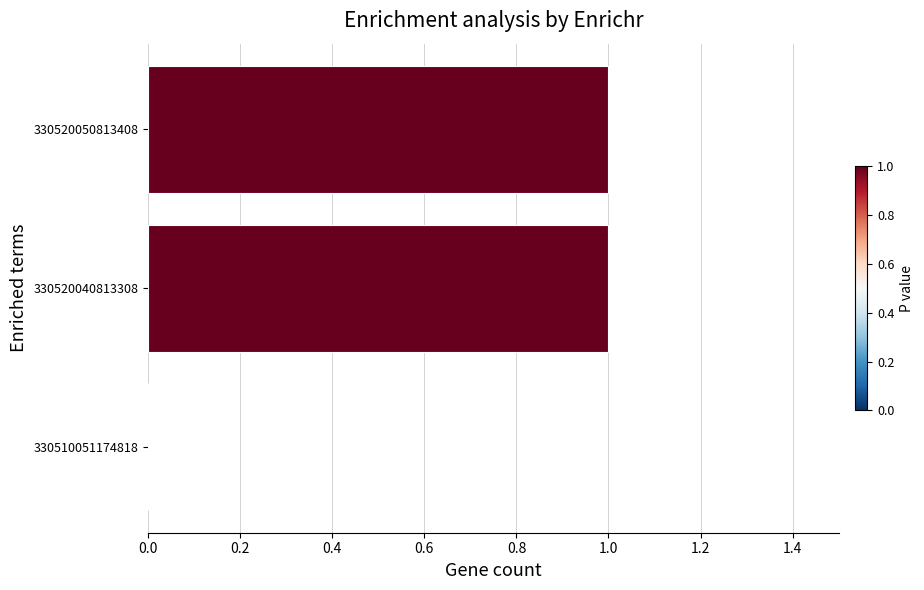

The chart shows a value of 2 at 330520040813308. True or false?

False